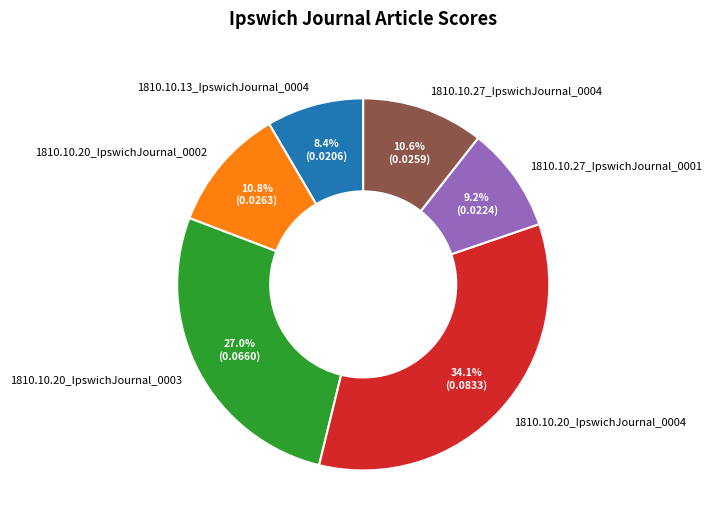

To the nearest percent, what is the average slice percentage?

17%